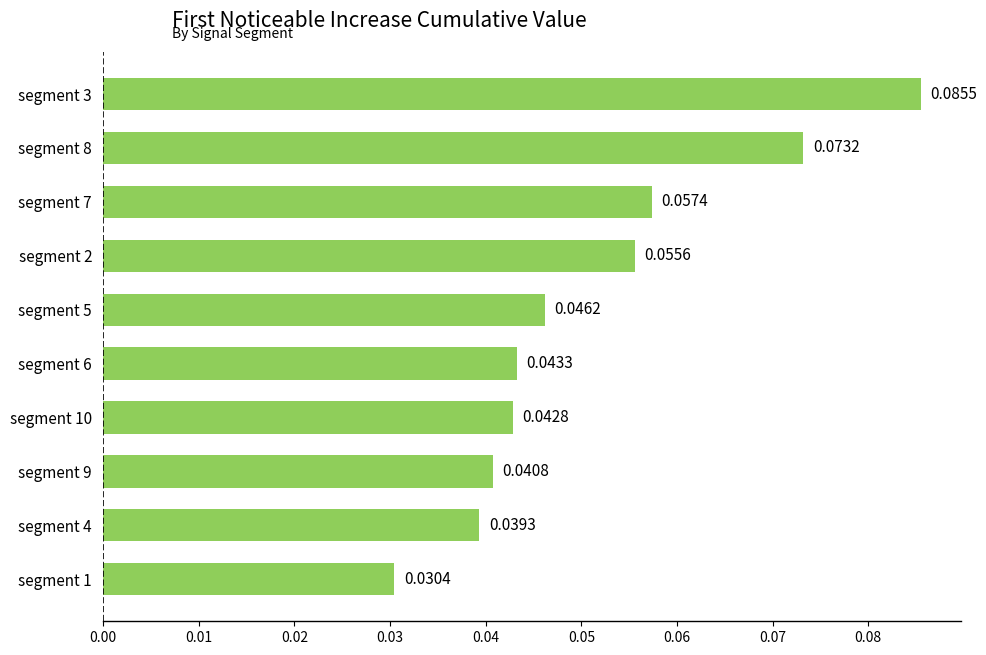

What is the sum of all values?

0.5